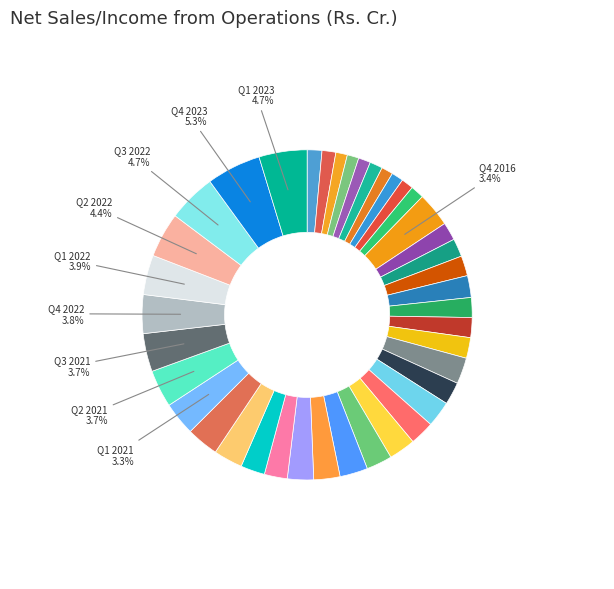

How many slices are in this pie chart?

40